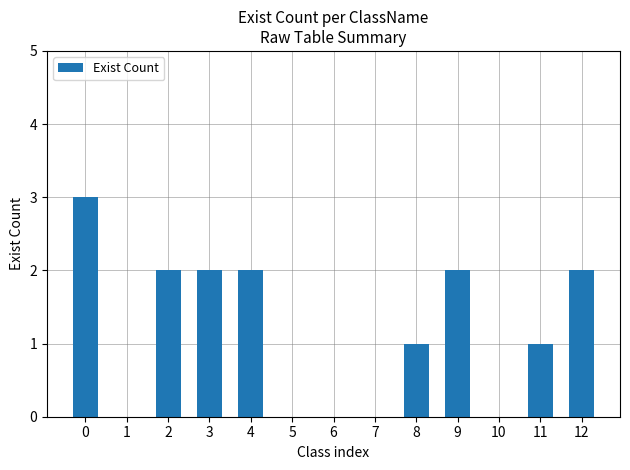

Count the number of categories in the chart.

13